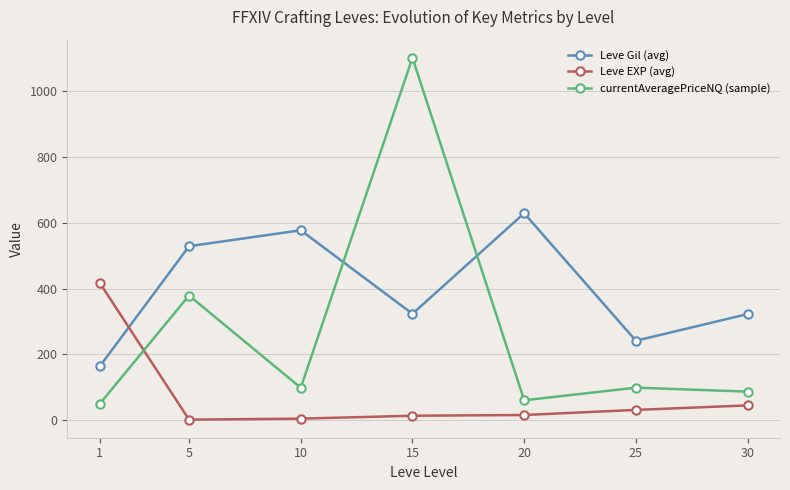

What is the difference between the highest and lowest values at 1?

367.6